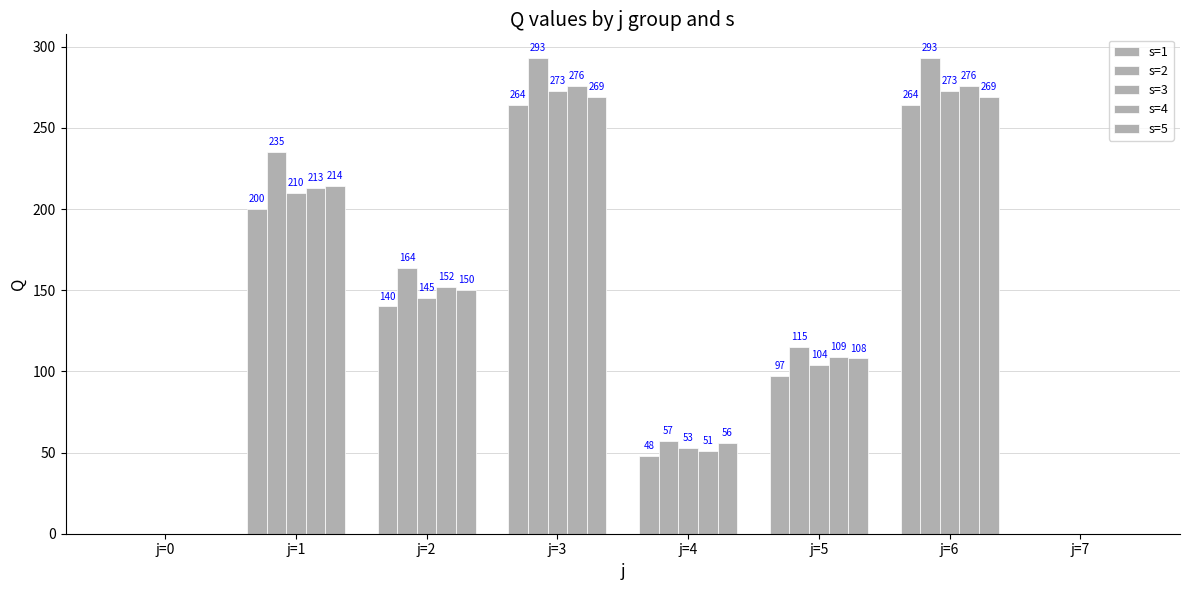

How many groups of bars are there?

8